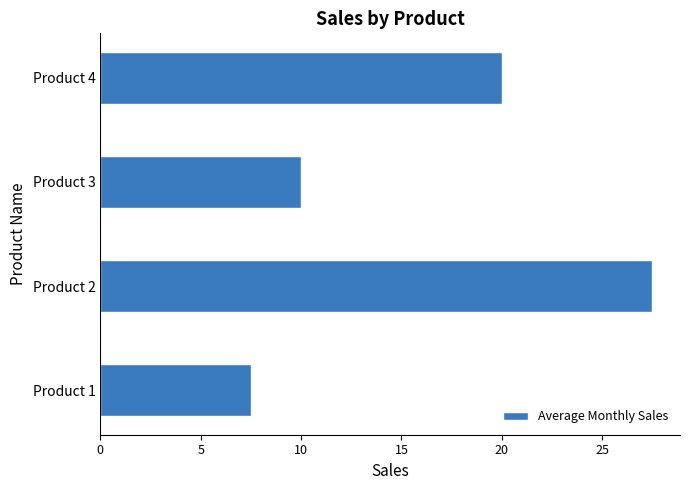

Reading bottom to top, transcribe all the data shown in this chart.

Product 1=7.5	Product 2=27.5	Product 3=10.0	Product 4=20.0